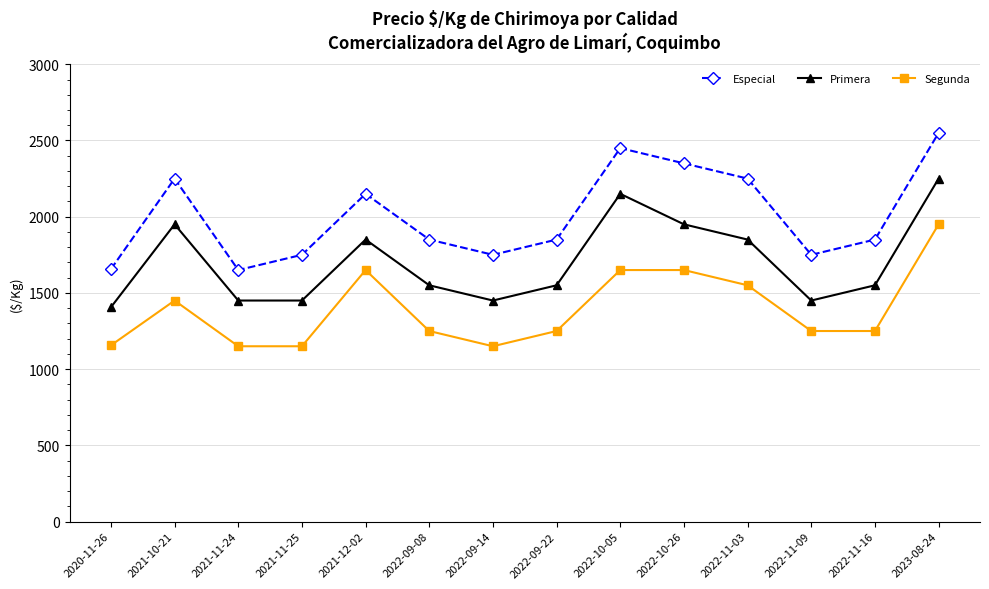

List the series in order of their overall mean, lowest first.

Segunda, Primera, Especial